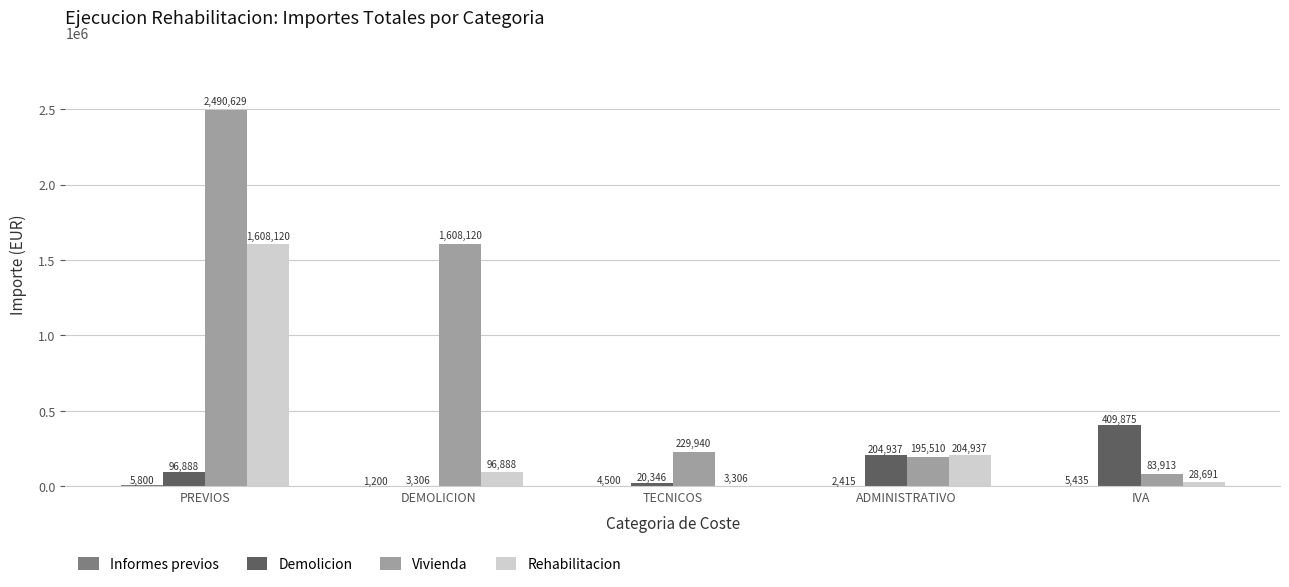

How many groups of bars are there?

5